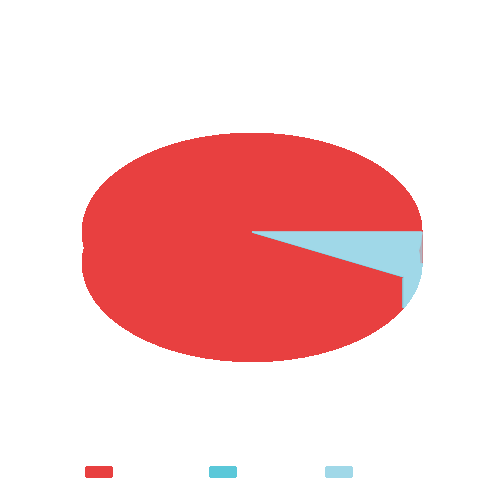

Combined, do 香港 and 澳门 account for over 50%?

Yes